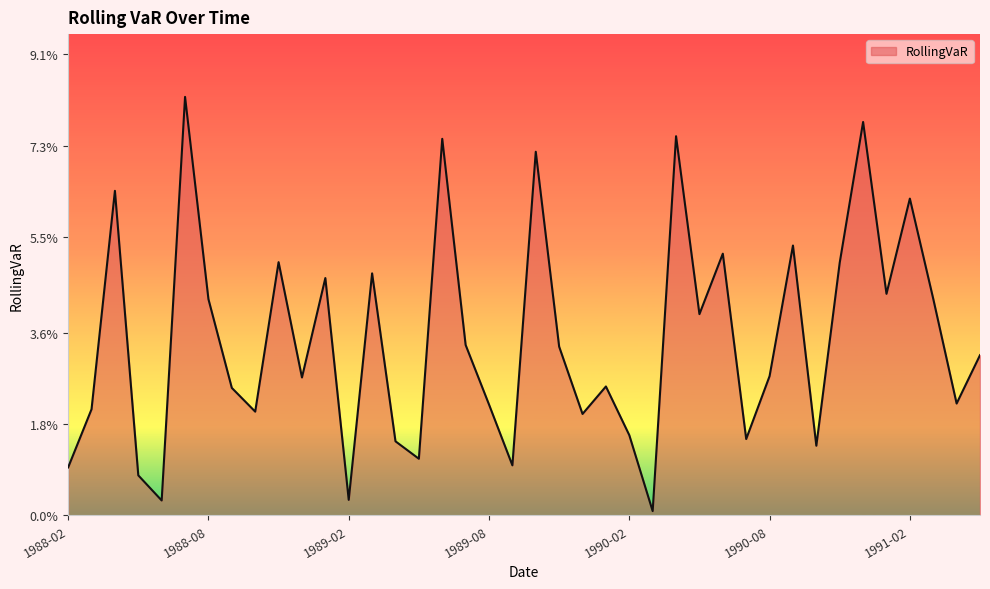

Which label corresponds to the largest value in the chart?

1988-07